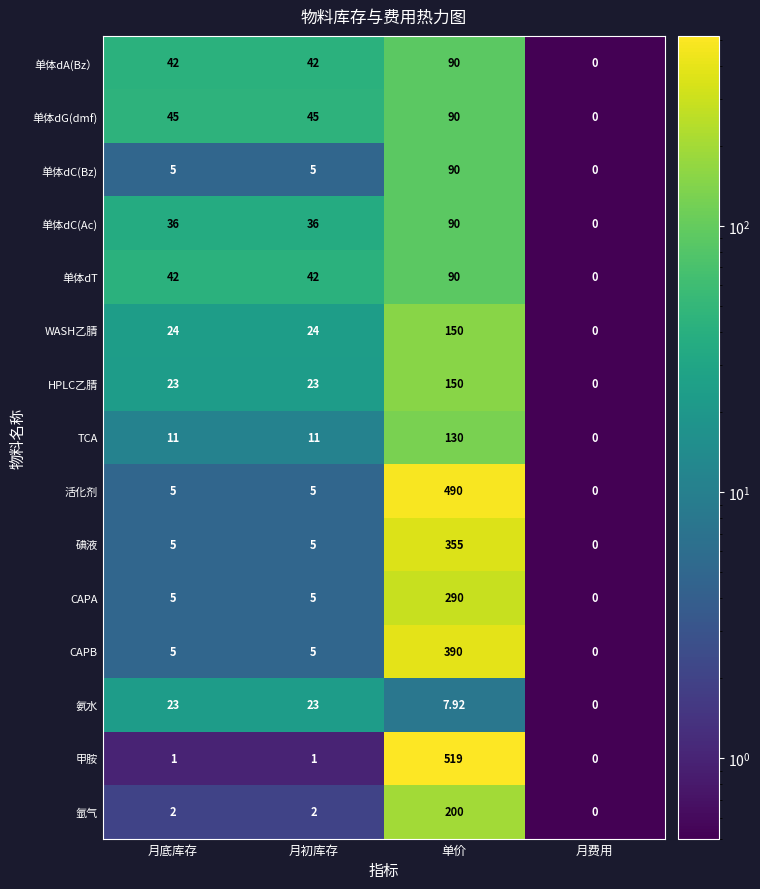

Count the number of data series in this chart.

15